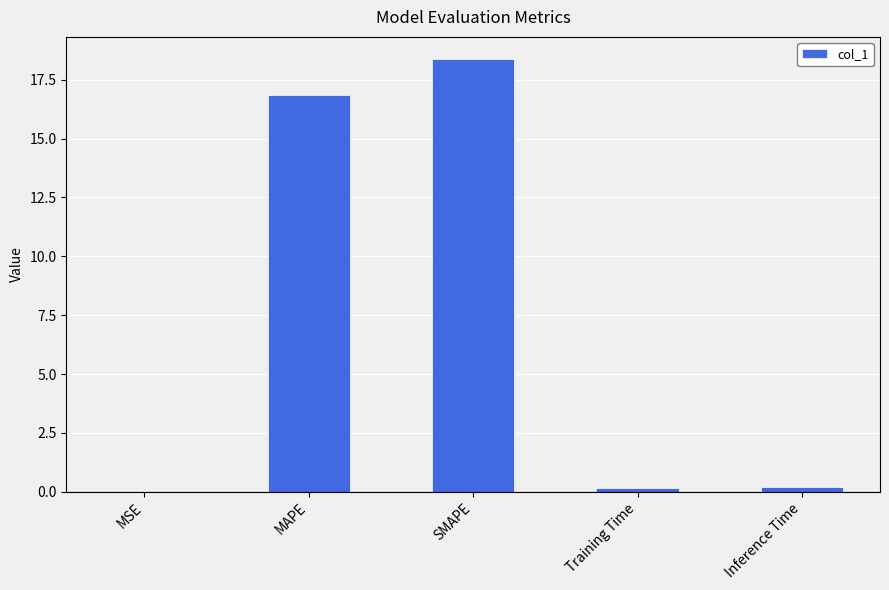

Where is the data nearest to the value 9?

MAPE